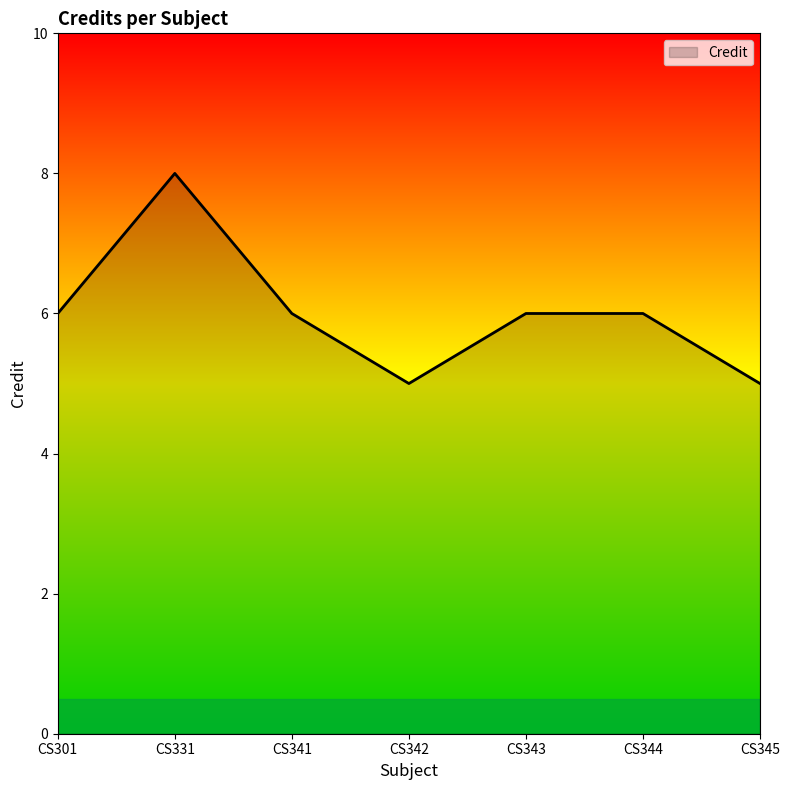

What is the sum of the values at CS331 and CS341?

14